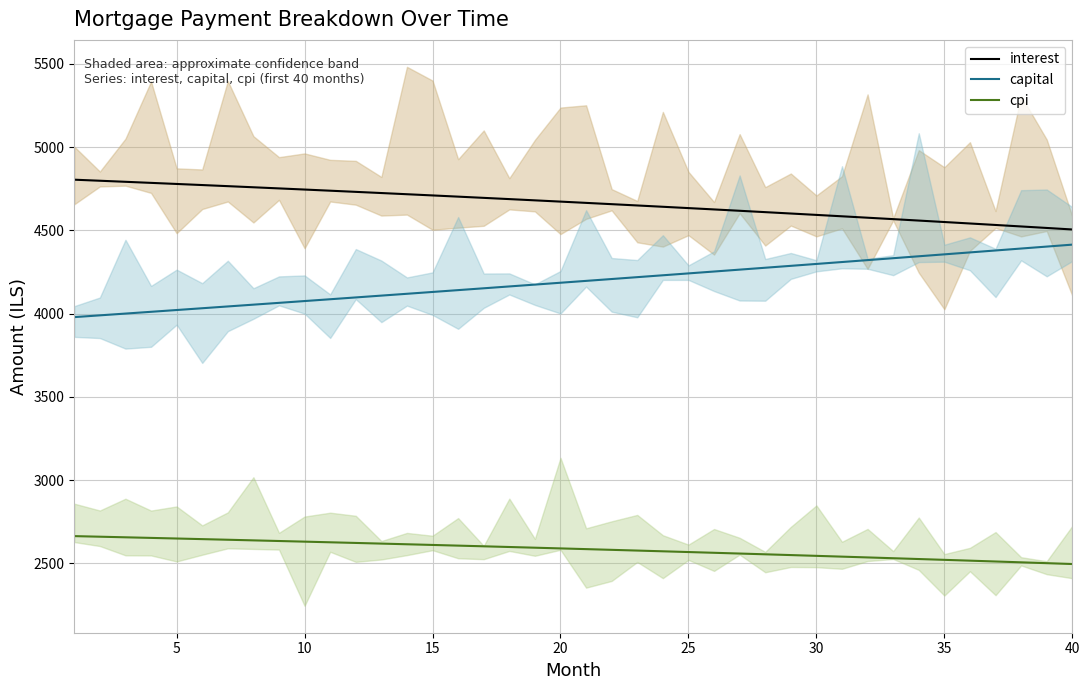

True or false: cpi and capital cross at least once.

False